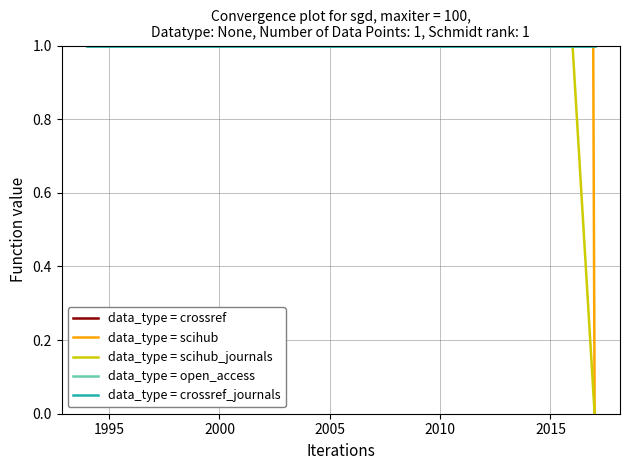

What is the value of the data_type = crossref_journals point at the 17th from the left?

1